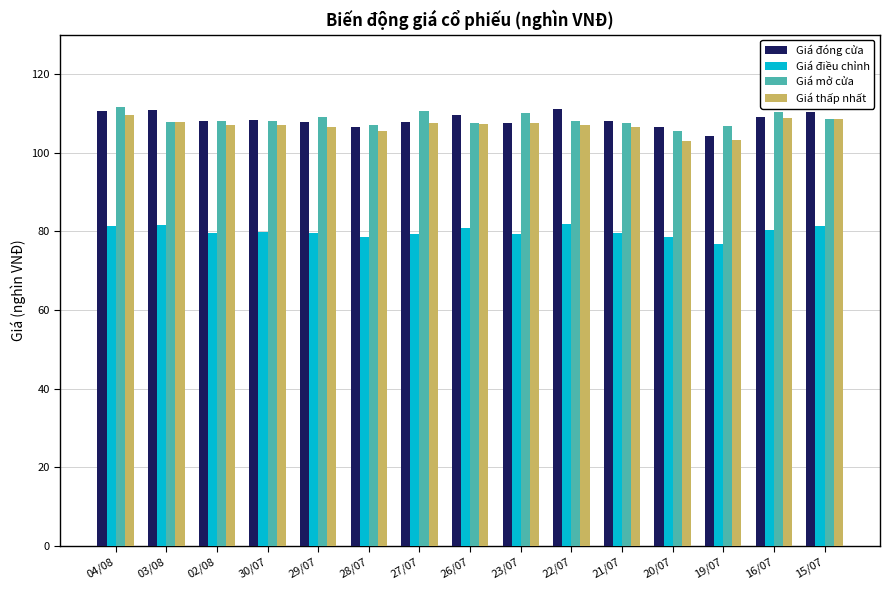

What is the total value across all series at 02/08?

402.9